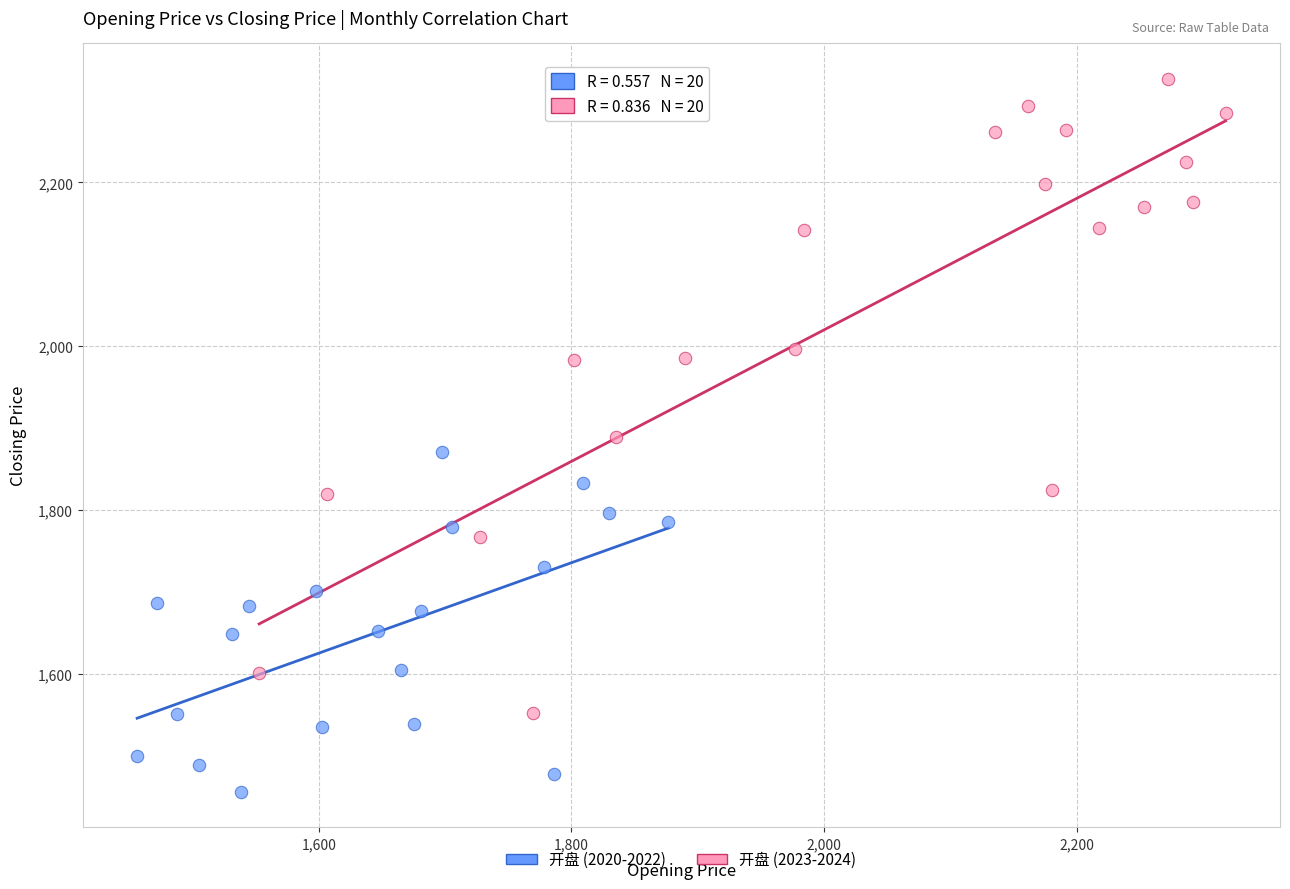

Which series contains the lowest Y value?

开盘 (2020-2022)